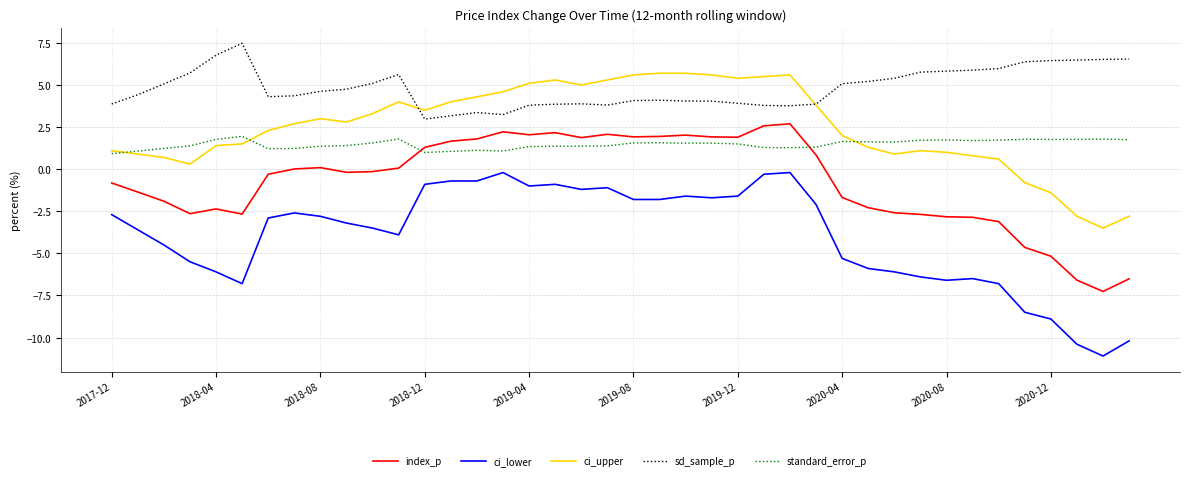

Which series has the largest total across all categories?

sd_sample_p